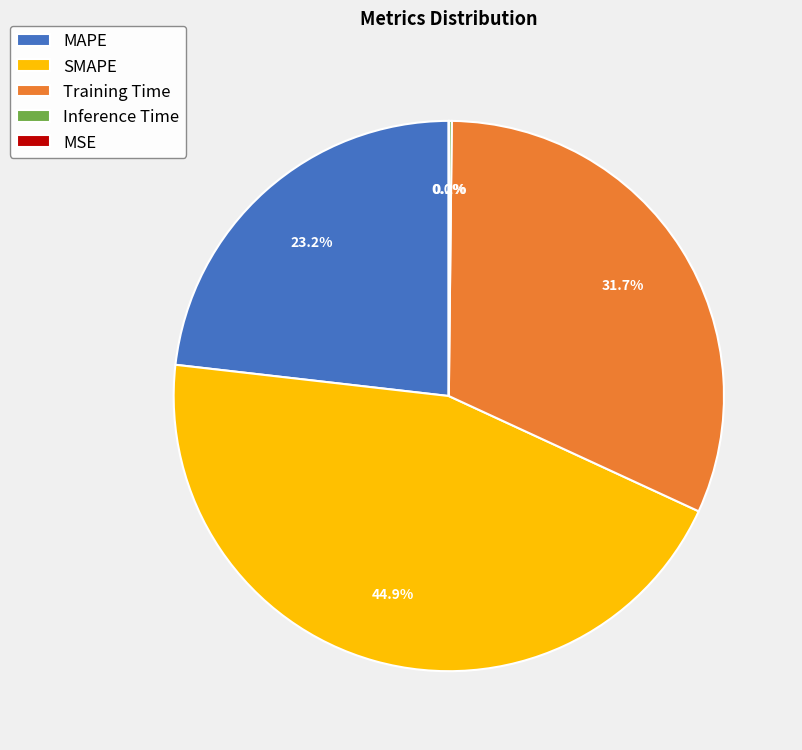

Between MAPE and SMAPE, which is larger?

SMAPE